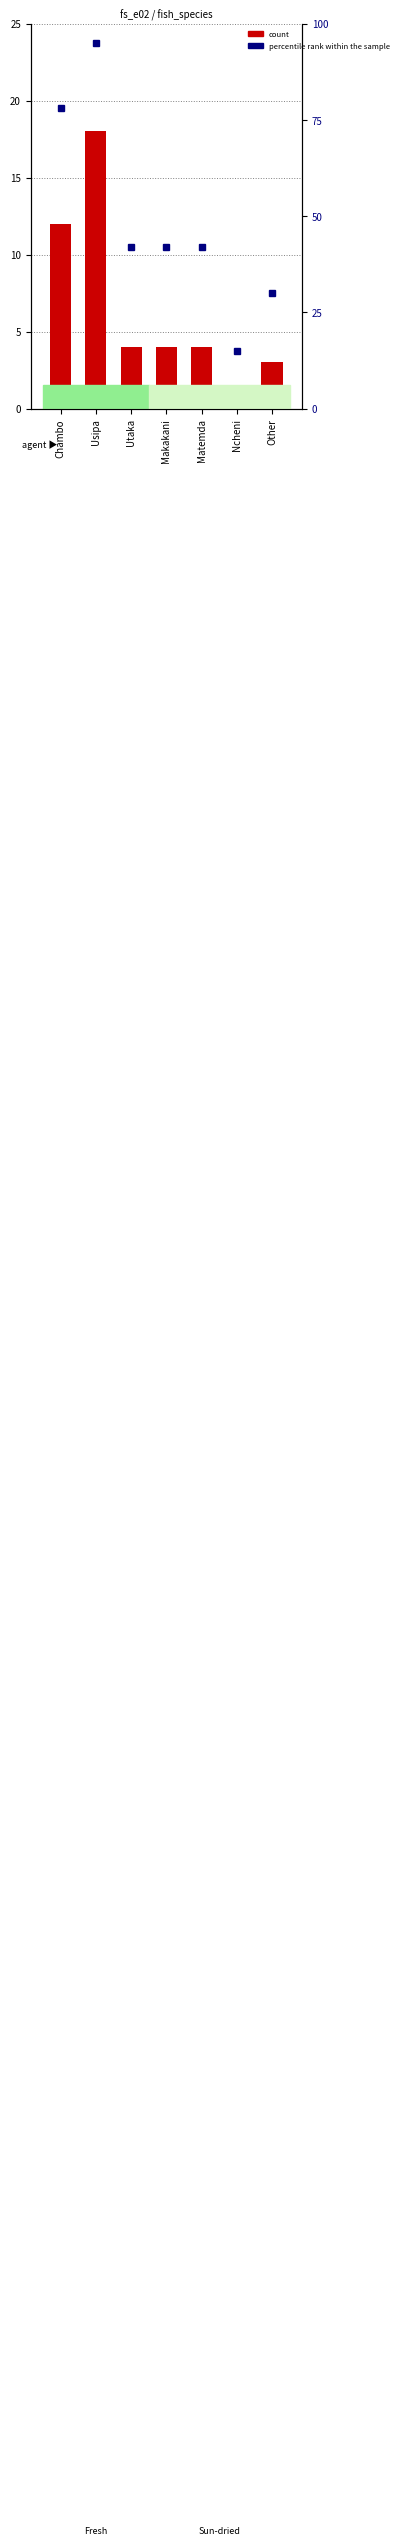

What is the minimum value for percentile rank within the sample?

15